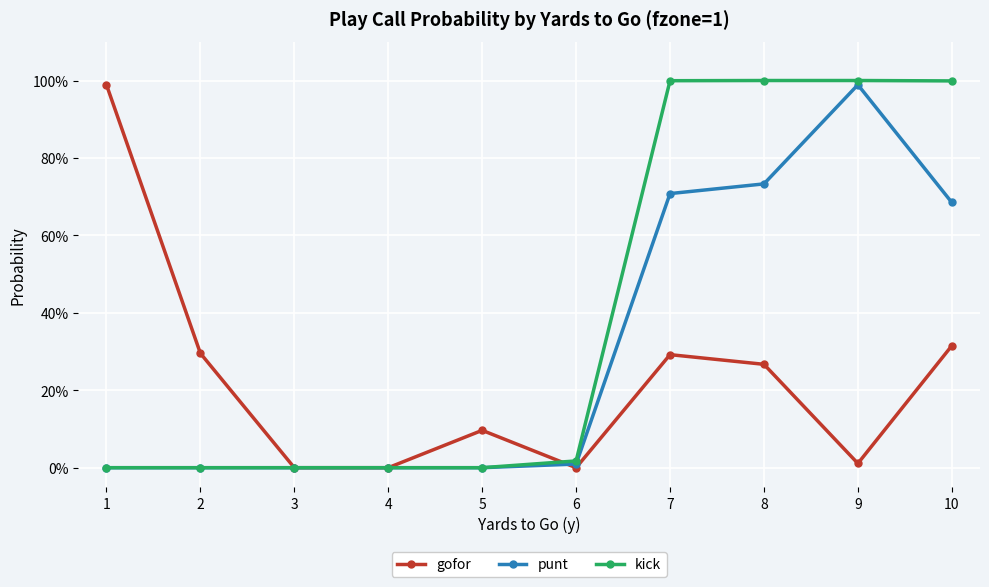

Reading right to left, extract all data points from this chart.

gofor: 0.3	0.0	0.3	0.3	0.0	0.1	0.0	0.0	0.3	1.0
punt: 0.7	1.0	0.7	0.7	0.0	0.0	0.0	0.0	0.0	0.0
kick: 1.0	1.0	1.0	1.0	0.0	0.0	0.0	0.0	0.0	0.0